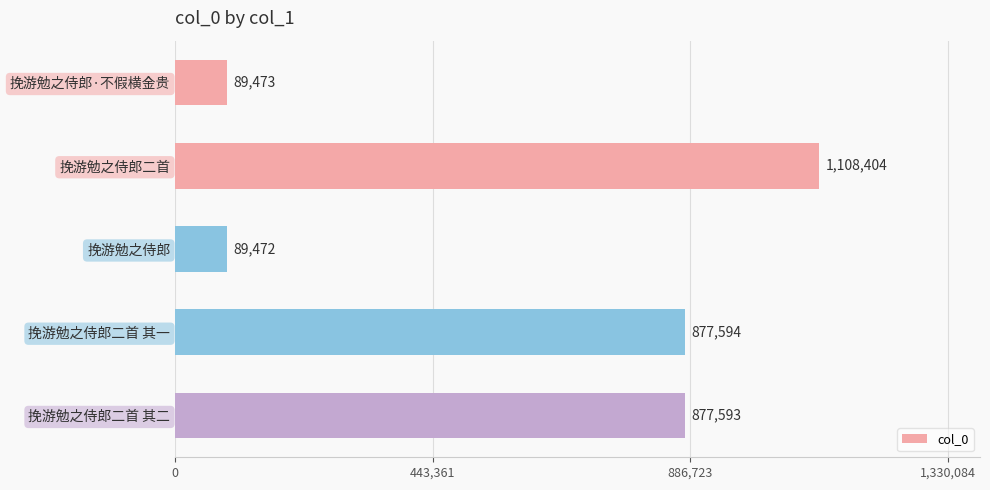

List the labels in order of value, largest first.

挽游勉之侍郎二首, 挽游勉之侍郎二首 其一, 挽游勉之侍郎二首 其二, 挽游勉之侍郎·不假横金贵, 挽游勉之侍郎